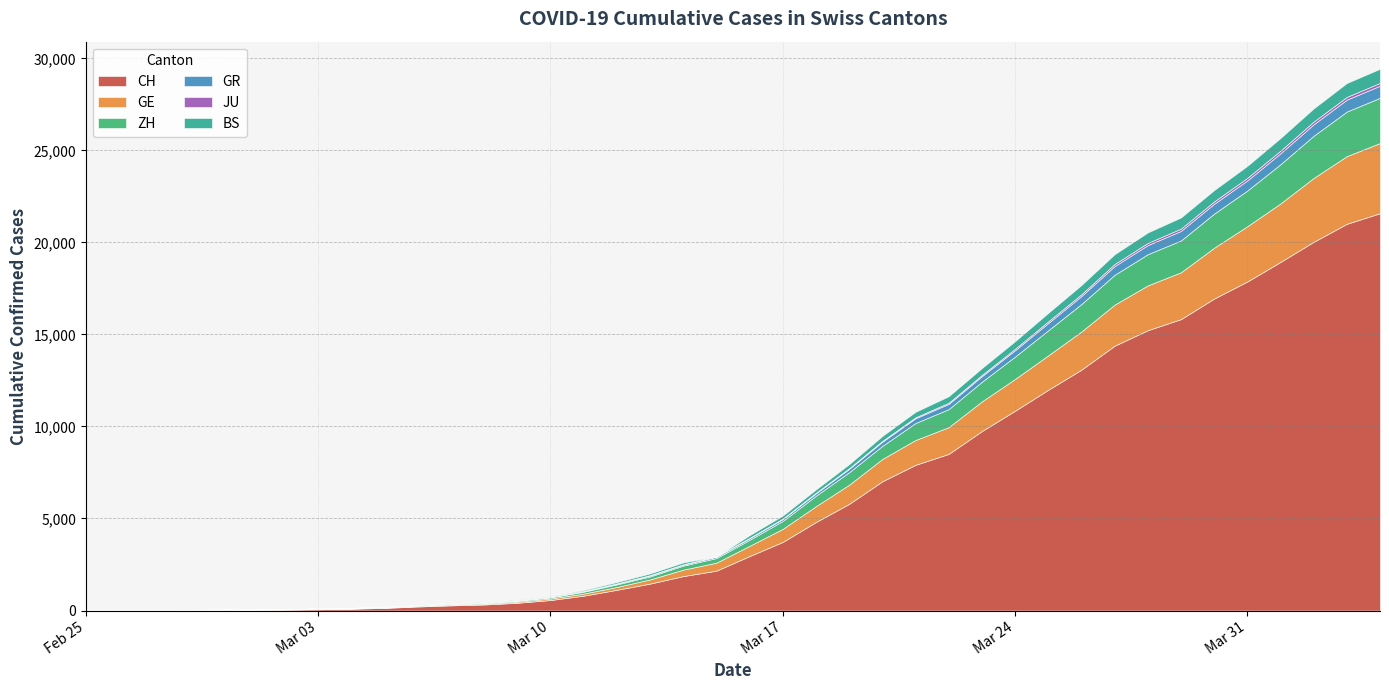

What is the difference between the second highest and minimum values in the JU series?

149